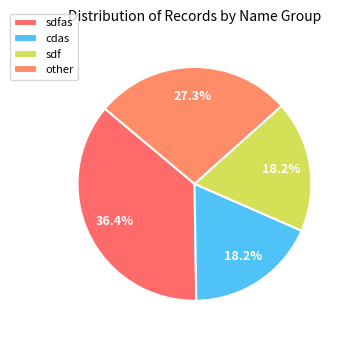

Count the number of slices in the pie.

4